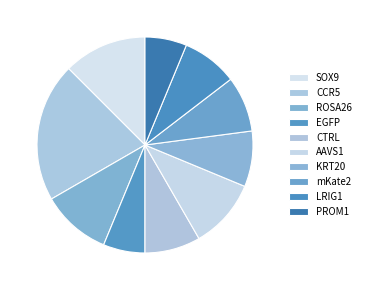

True or false: SOX9 accounts for 47% of the total.

False